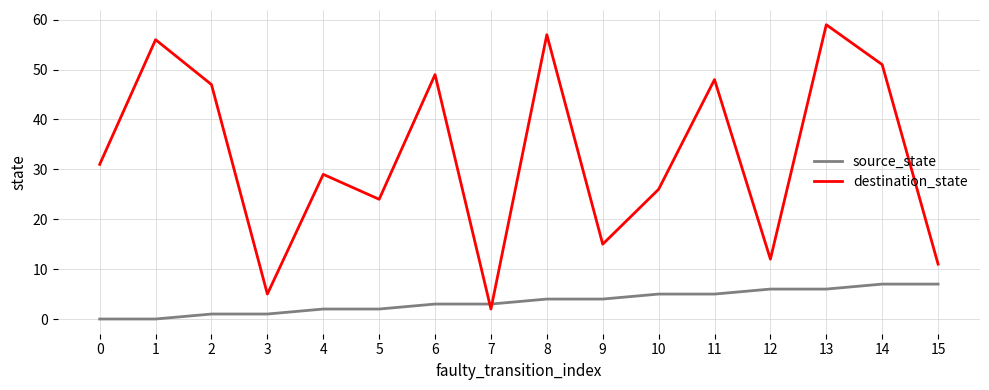

After their last crossing, which series has the higher values: destination_state or source_state?

destination_state